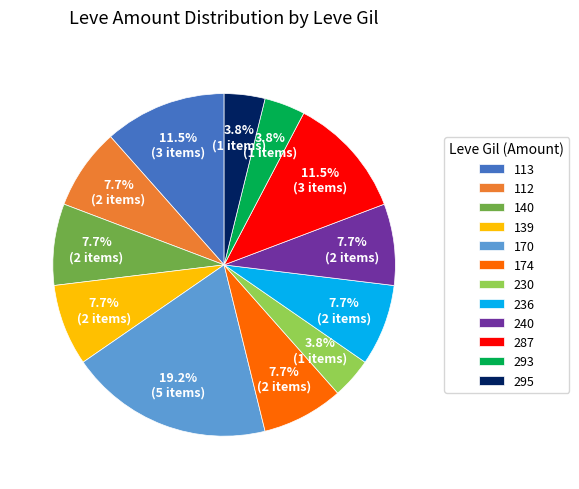

What percentage is NOT represented by 170?

80.8%